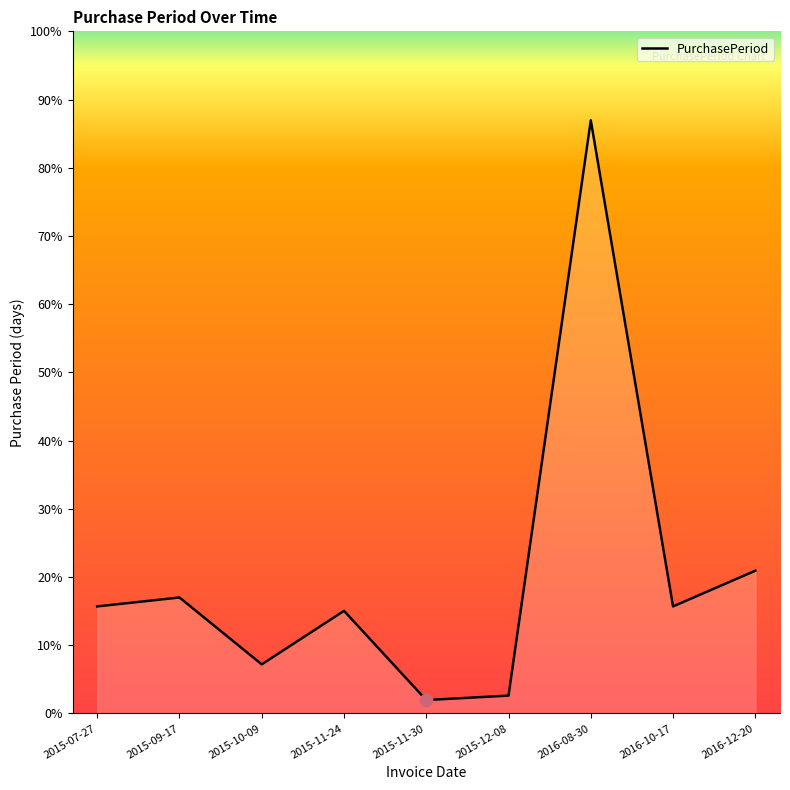

Between 2015-10-09 and 2016-08-30, which is larger?

2016-08-30